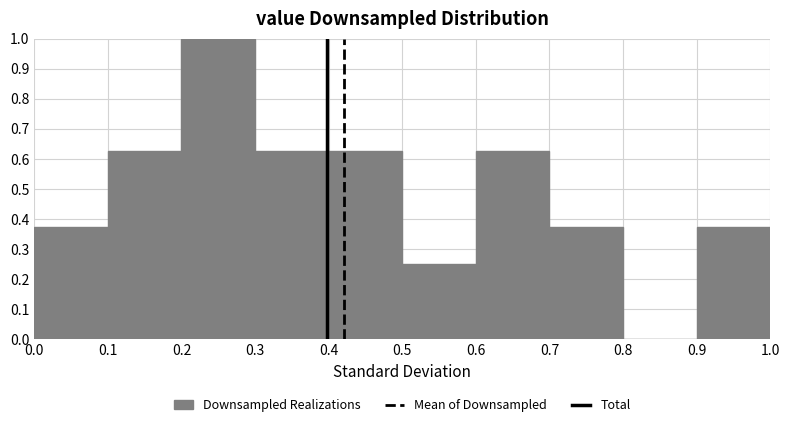

What is the height of the bar covering 0.4 to 0.5 on the x-axis? The values are not printed on the chart, so give them approximately, as read against the axis.

0.63